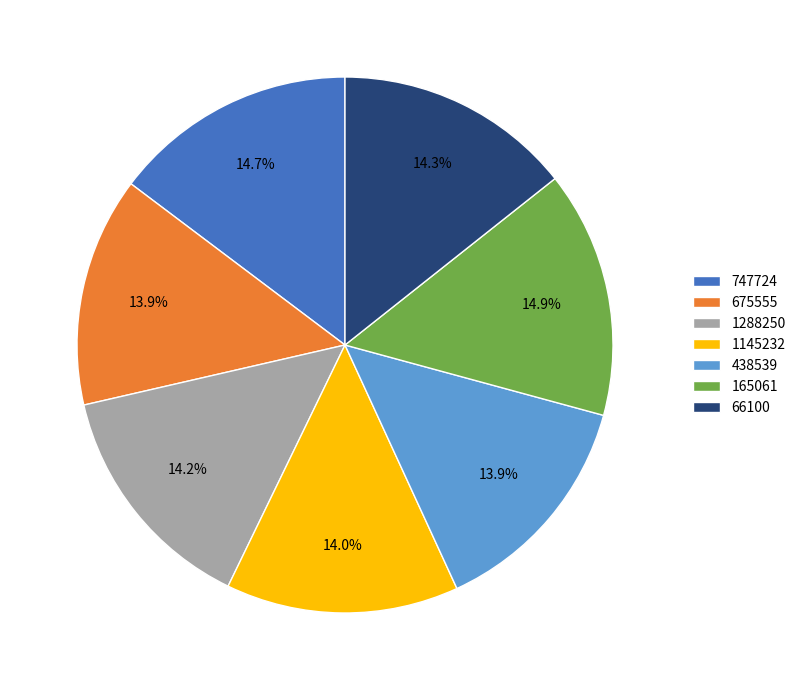

Combined, do 165061 and 66100 account for over 50%?

No